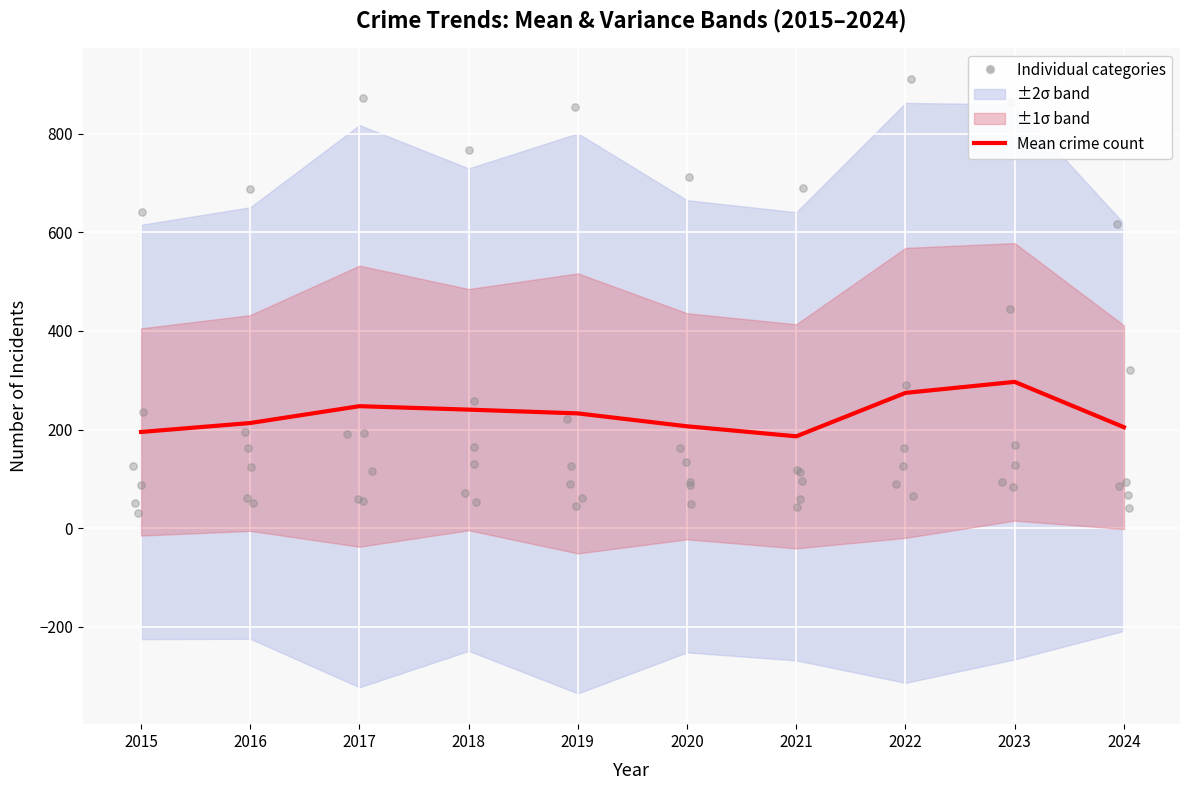

Between 2024 and 2019, which is larger?

2019